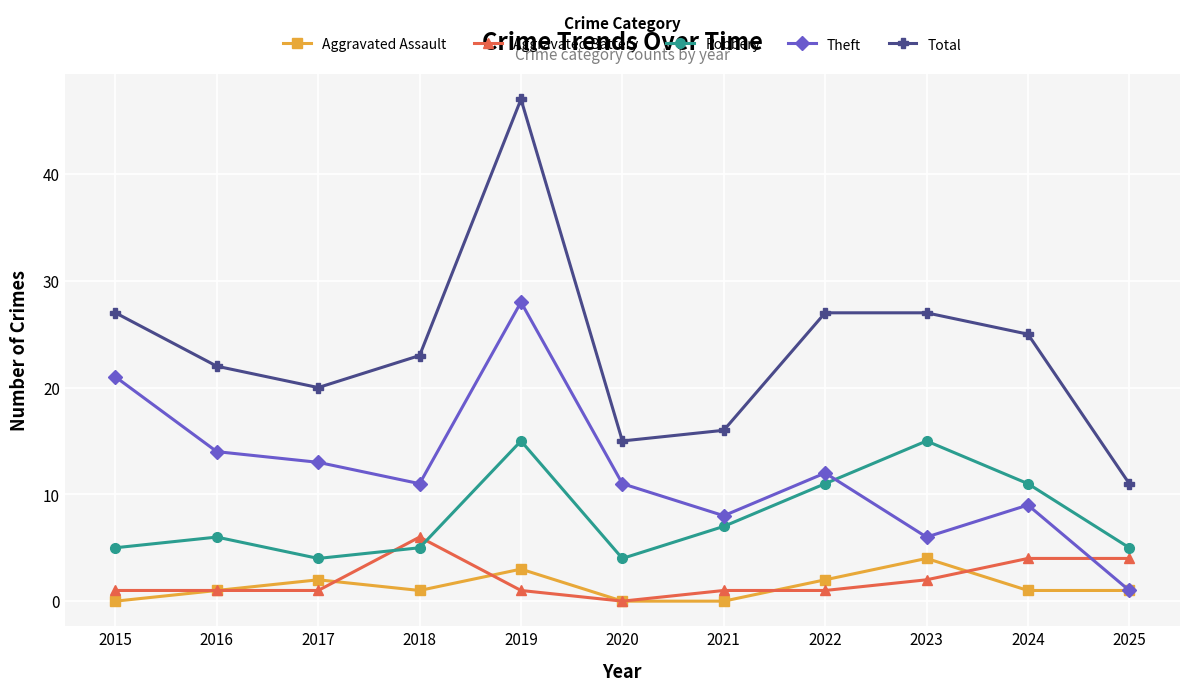

In Robbery, how many points are lower than both neighbors (excluding endpoints)?

2